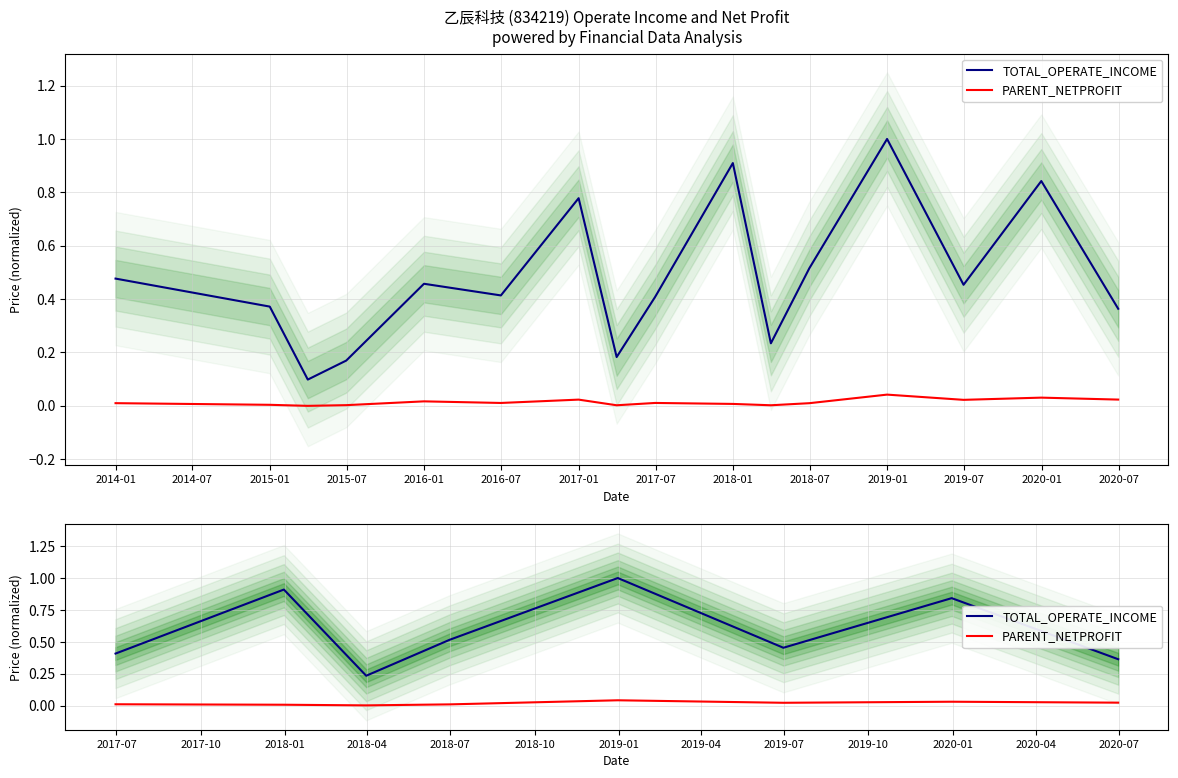

Which has a higher value, 2015-01 or 2014-01?

2014-01